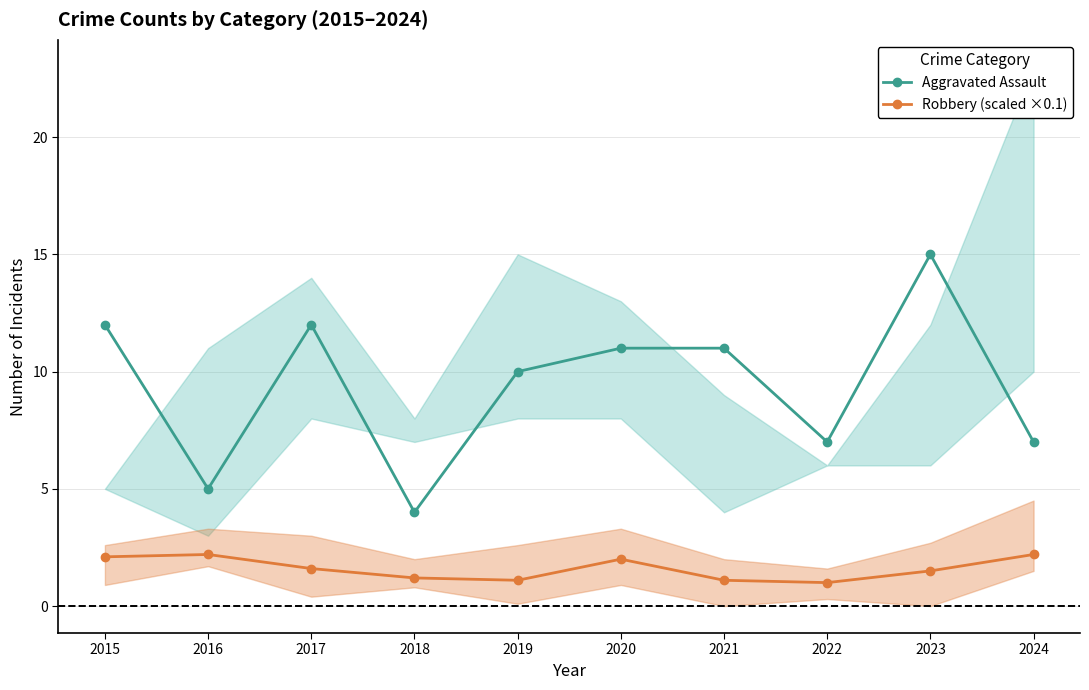

Where is the first local maximum for Aggravated Assault?

2017